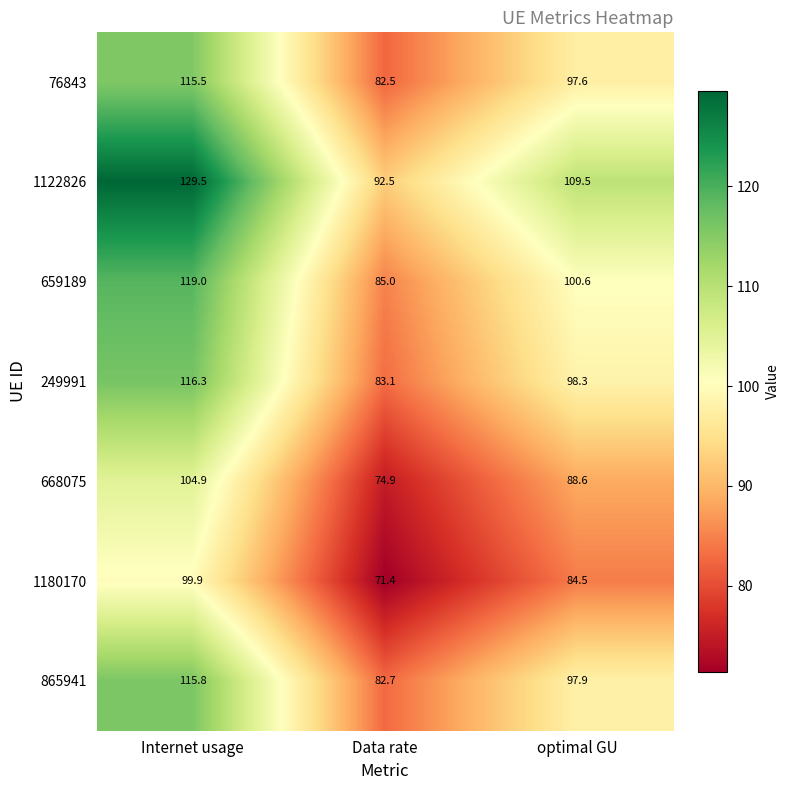

Is it true that 249991 equals 116.3 at Internet usage?

True